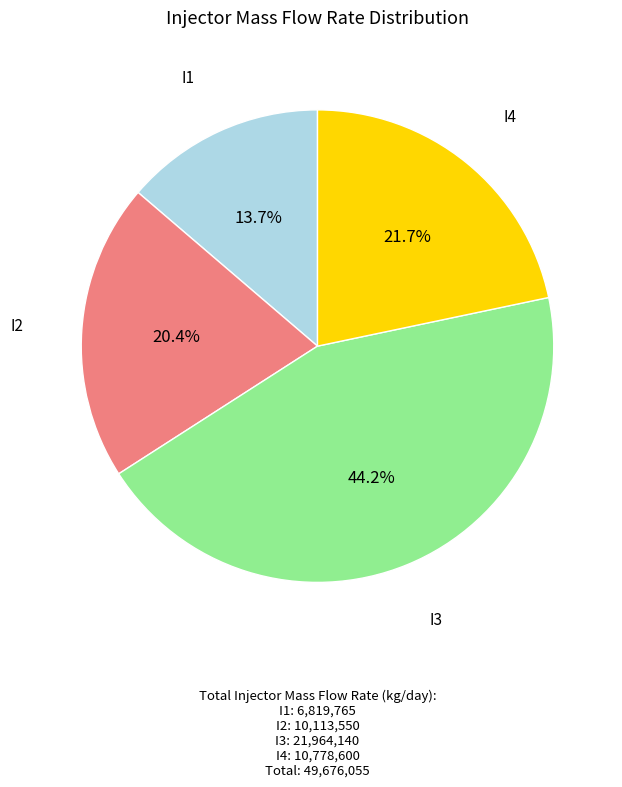

The I1 slice represents 14% of the pie. True or false?

True